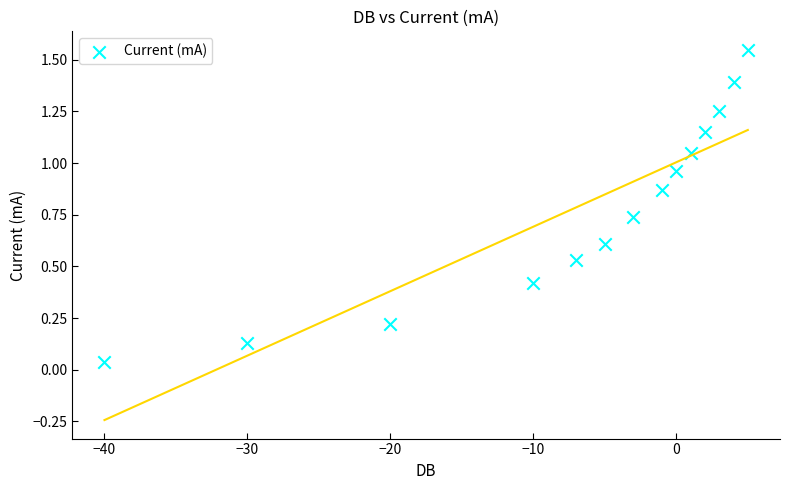

What is the range of X values (max minus min)?

45.0